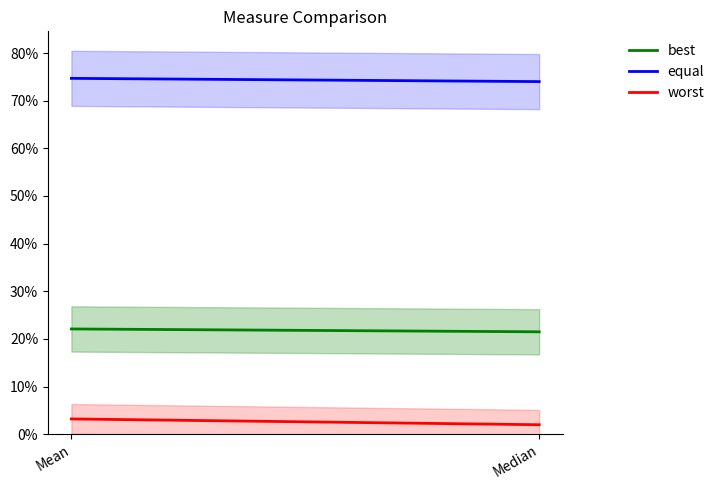

At which category is the sum across all series the highest?

Mean